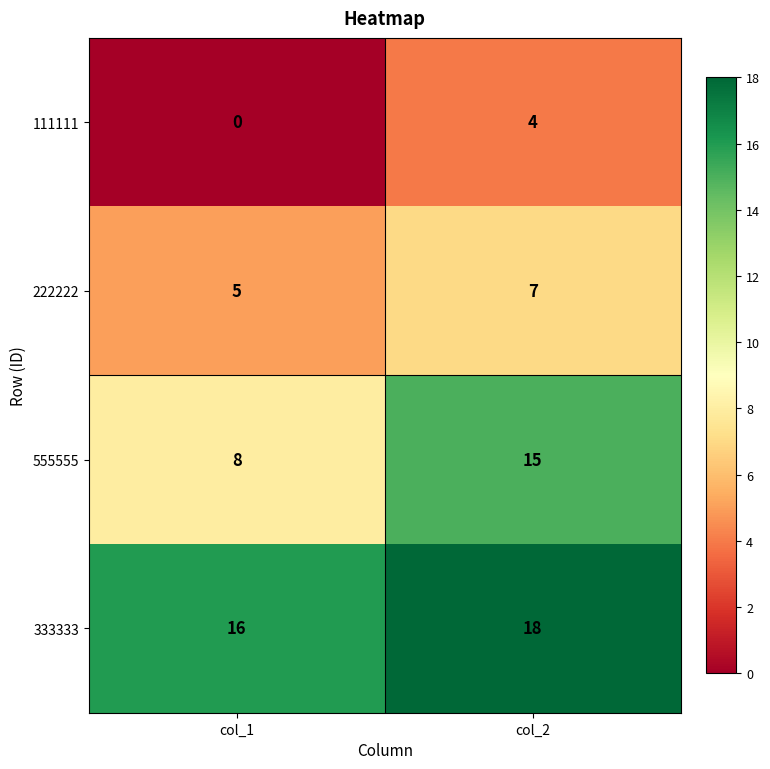

What is the difference between the 555555 values at col_1 and col_2?

7